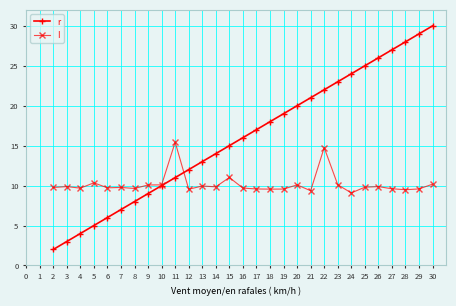

What is the spread (max minus min) of values at 29?

19.4